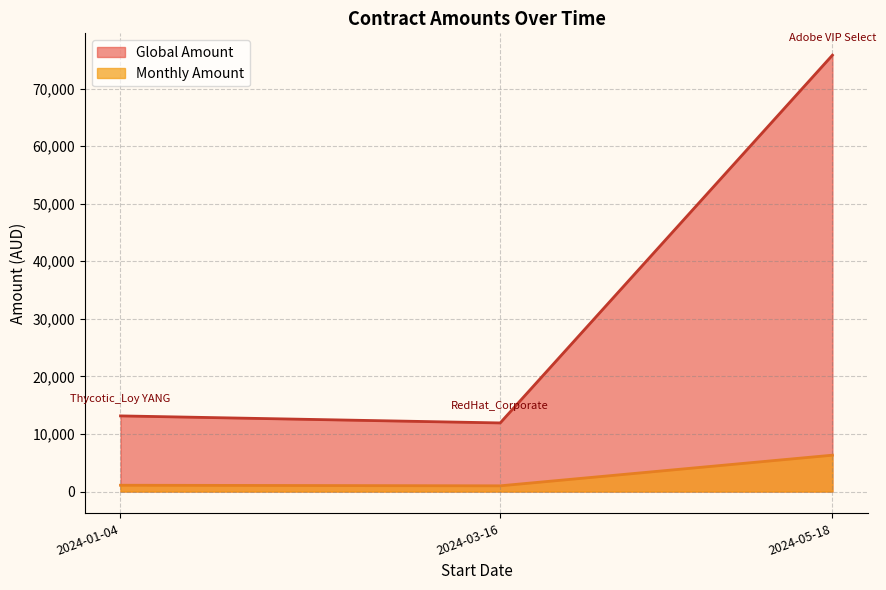

How many data points in Monthly Amount are less than 1094?

1